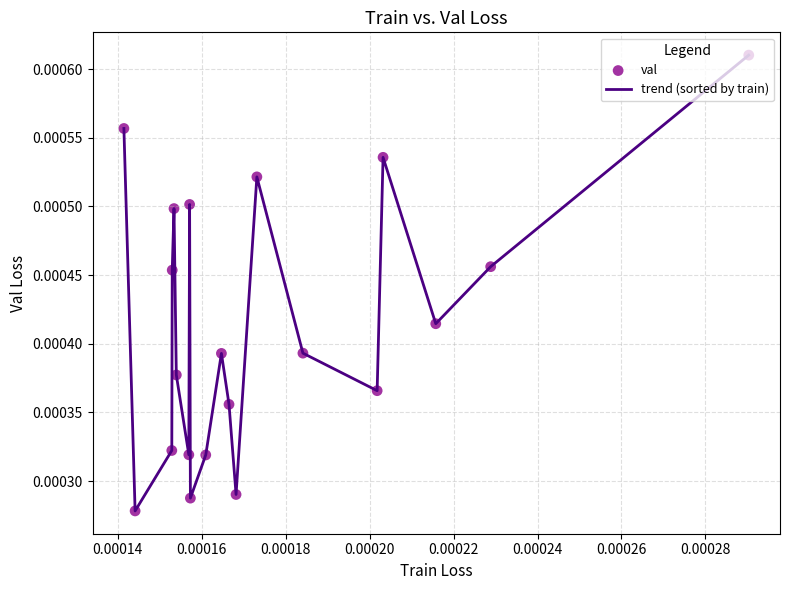

How many lines are shown in the chart?

1